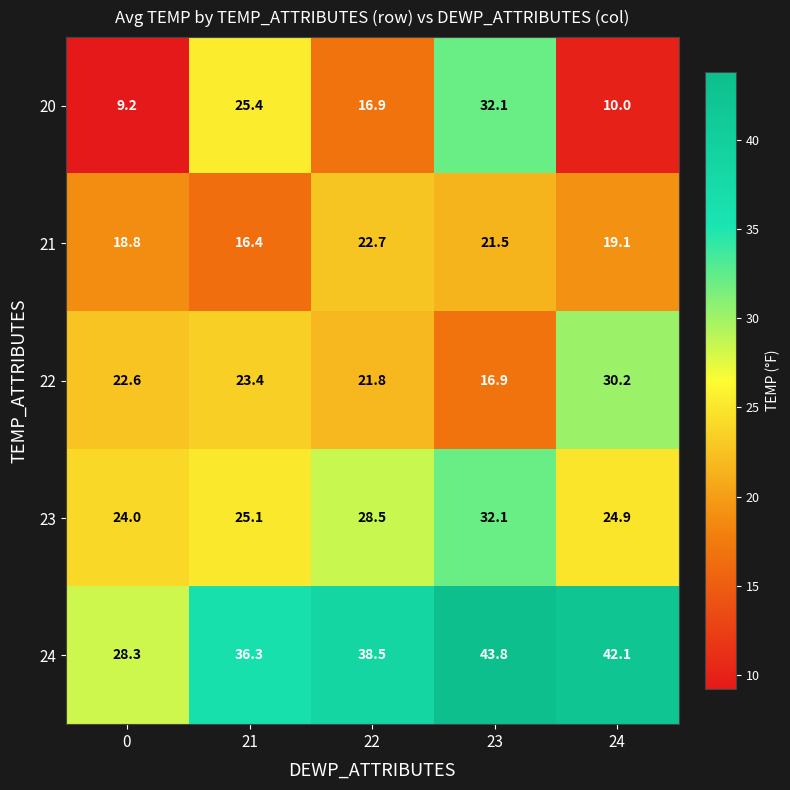

Where is 24 nearest to the value 36?

21